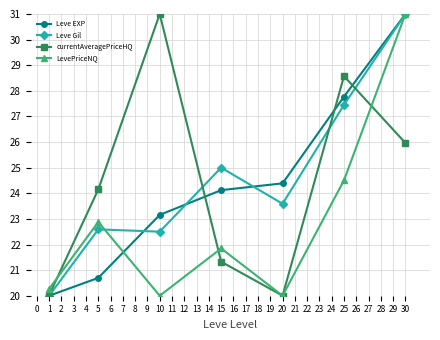

Reading left to right, extract all data points from this chart.

Leve EXP: 20.0	20.7	23.2	24.1	24.4	27.8	31.0
Leve Gil: 20.0	22.6	22.5	25.0	23.6	27.5	31.0
currentAveragePriceHQ: 20.0	24.1	31.0	21.3	20.0	28.6	26.0
LevePriceNQ: 20.3	22.9	20.0	21.8	20.0	24.5	31.0